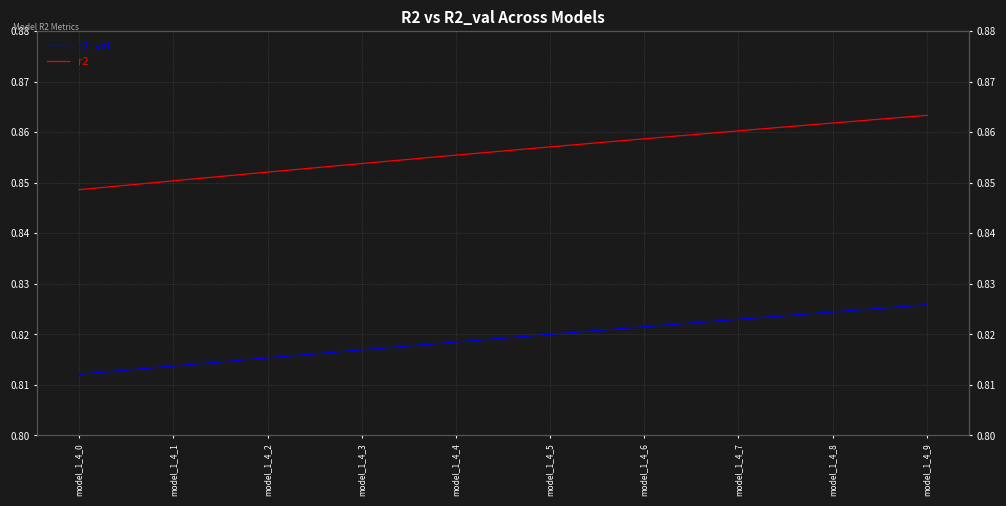

What is the sum of all r2 values?

8.6